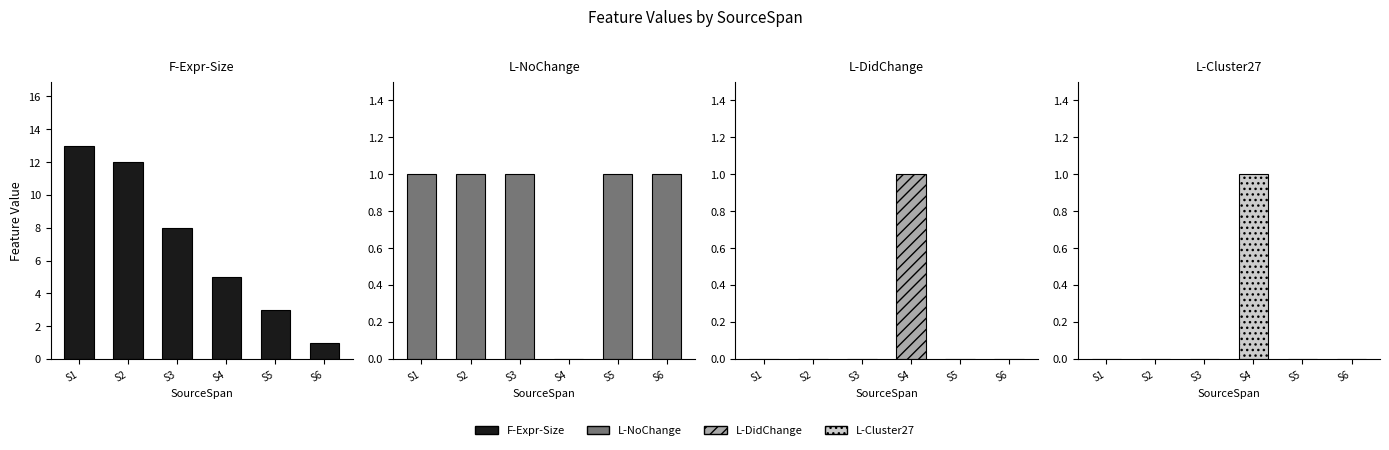

How many bars are there in each group?

4